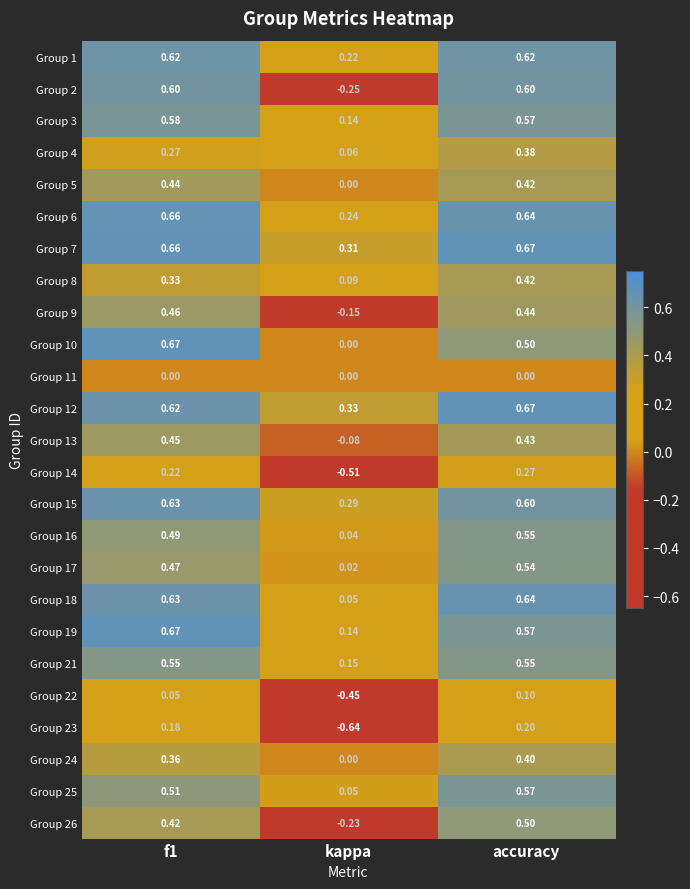

Where is Group 6 nearest to the value 0?

kappa